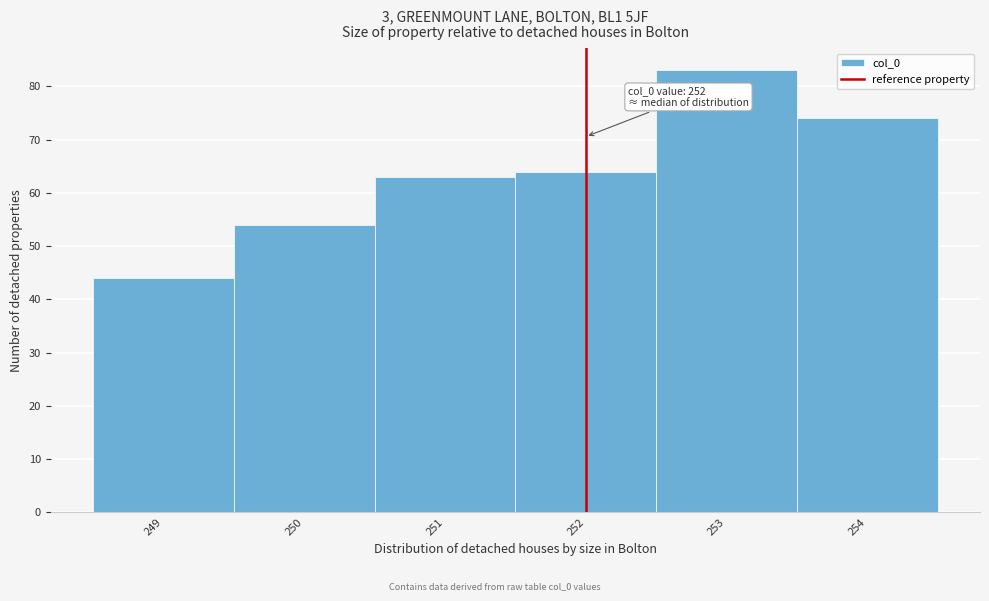

Over which range of the x-axis is the bar tallest?

252.5 to 253.5